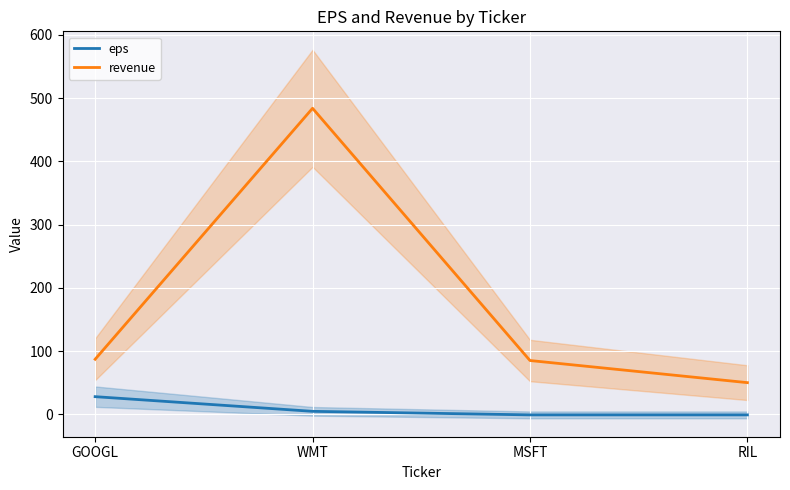

What value does the revenue series have at WMT?

484.0